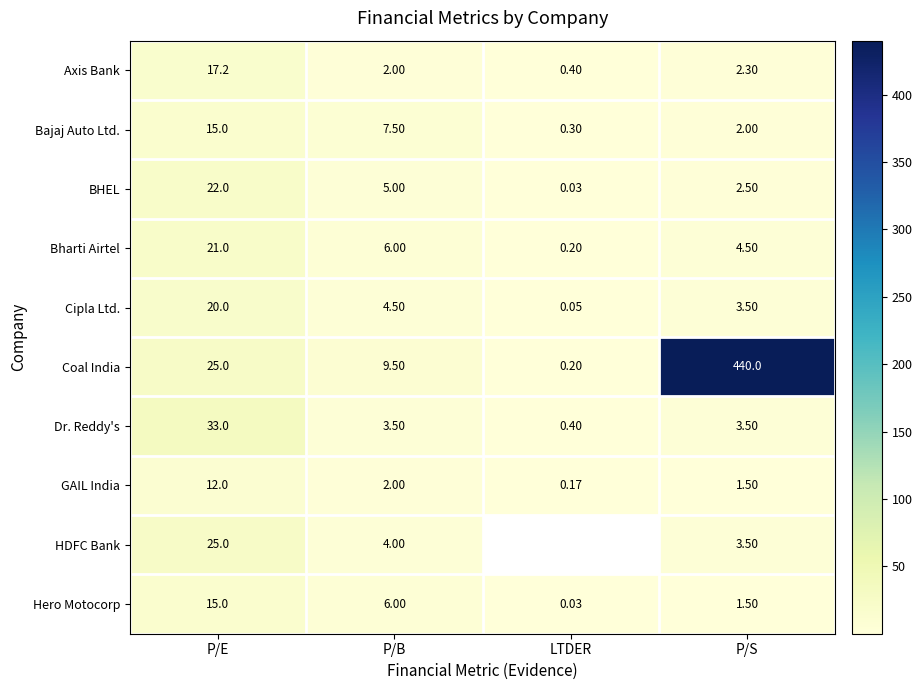

True or false: Cipla Ltd. has a value of 0.1 at LTDER.

True